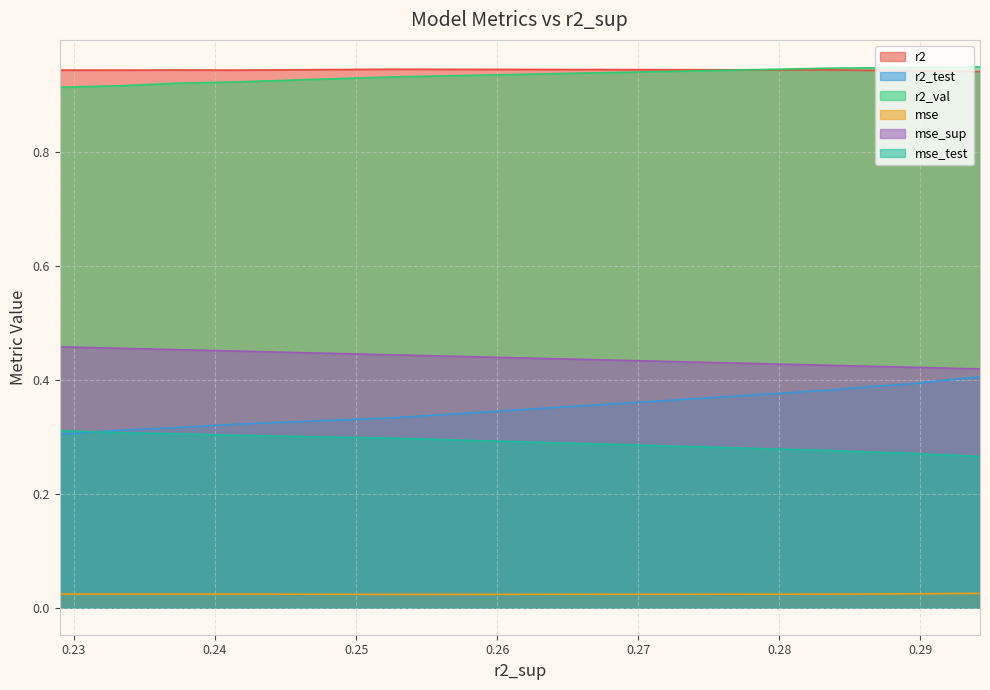

Which series has the widest spread of values?

r2_test